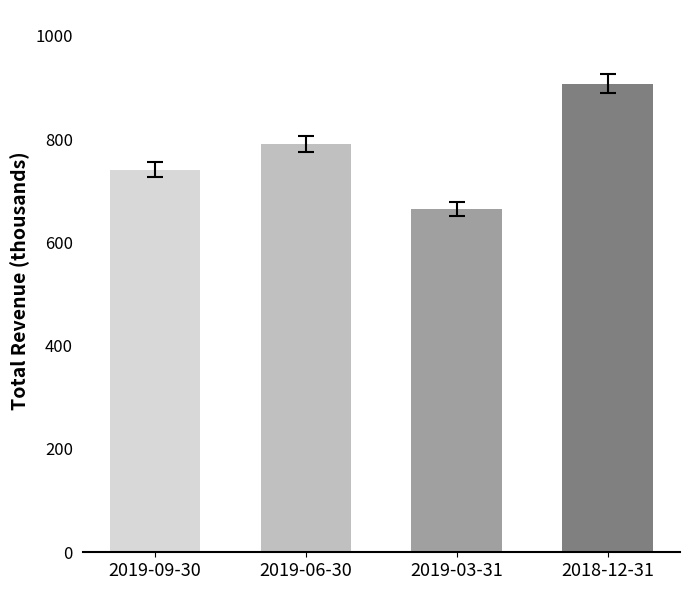

The value of Gross Profit at 2019-09-30 is 83386. True or false?

False